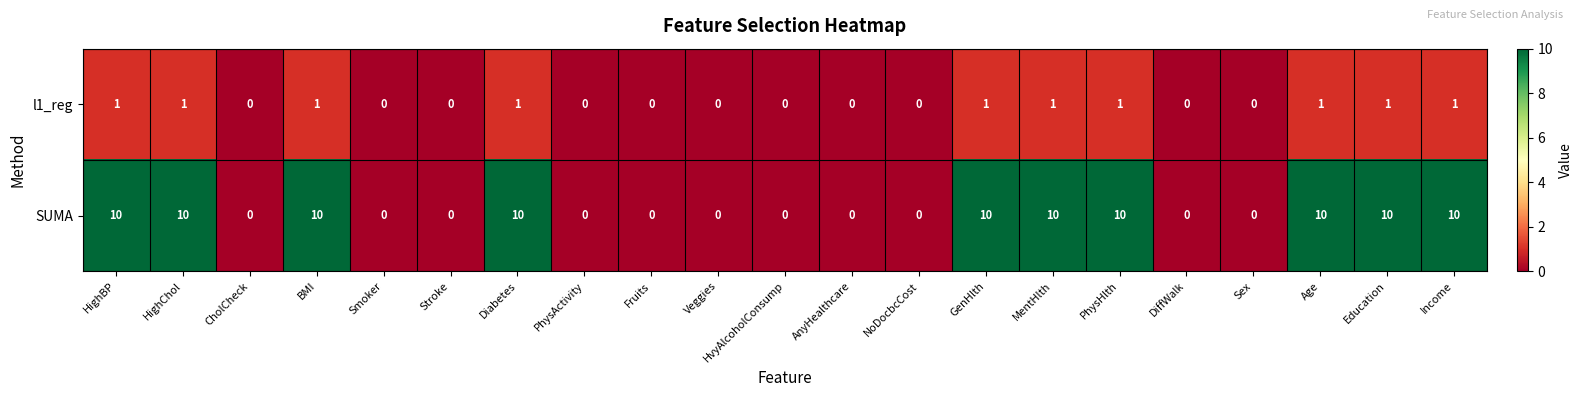

What is the average value of the SUMA series?

5